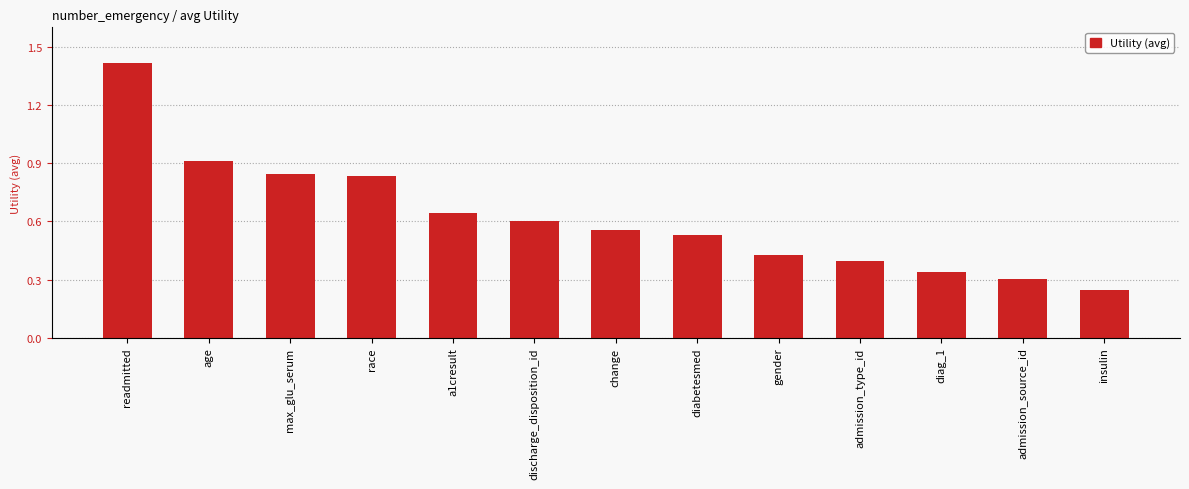

Which label corresponds to the largest value in the chart?

readmitted